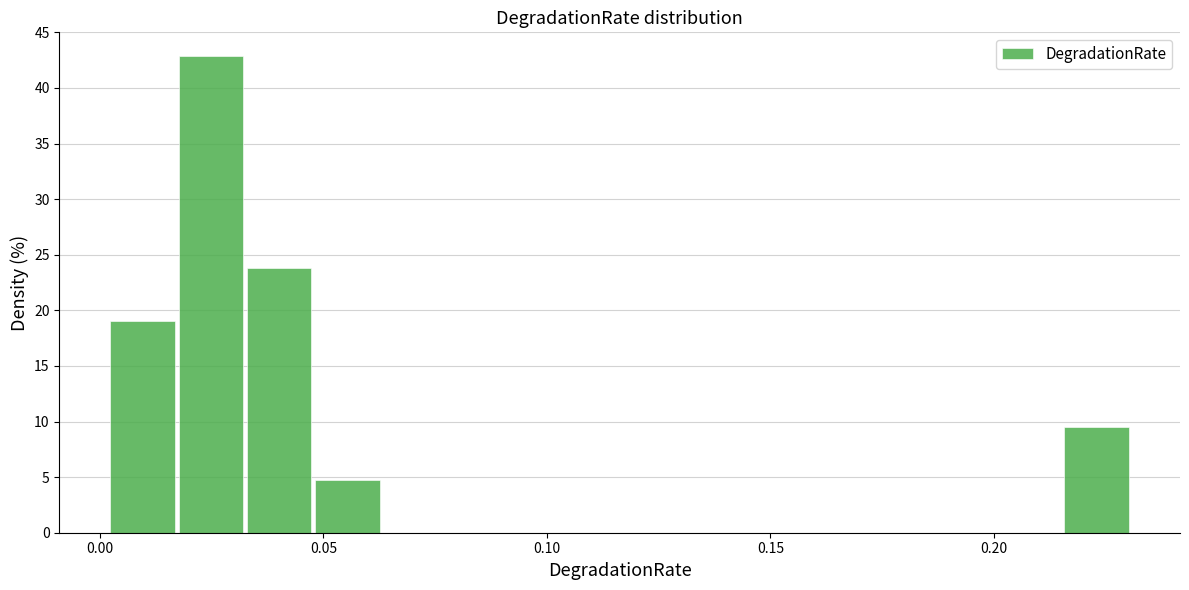

Read against the x-axis, roughly where is the centre of the tallest bar?

0.025